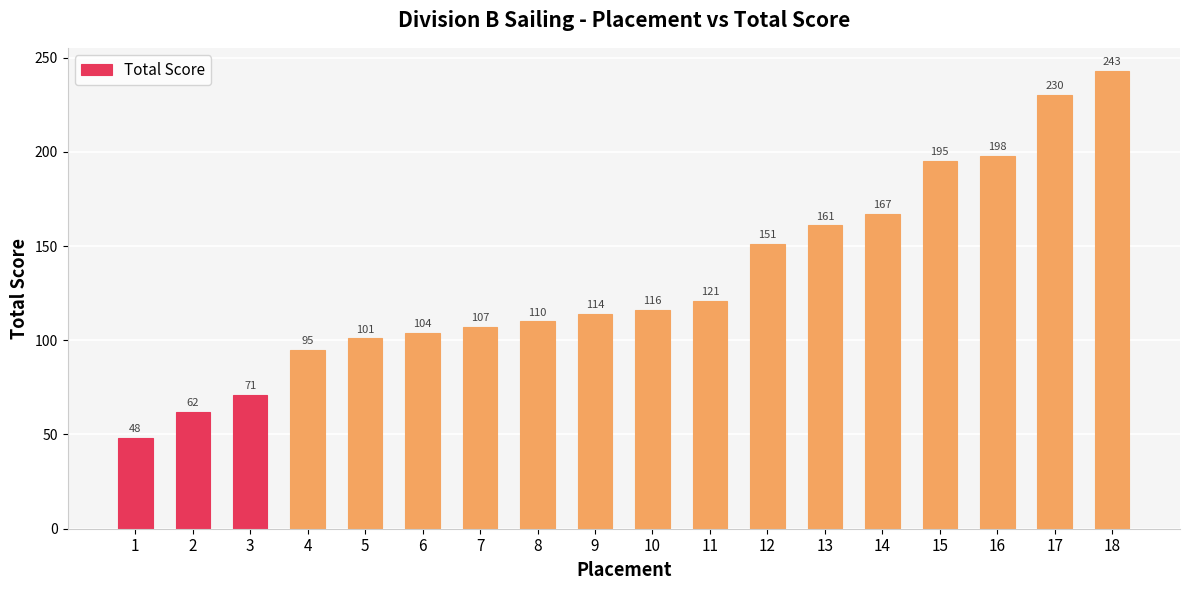

How many bars are there in total?

18